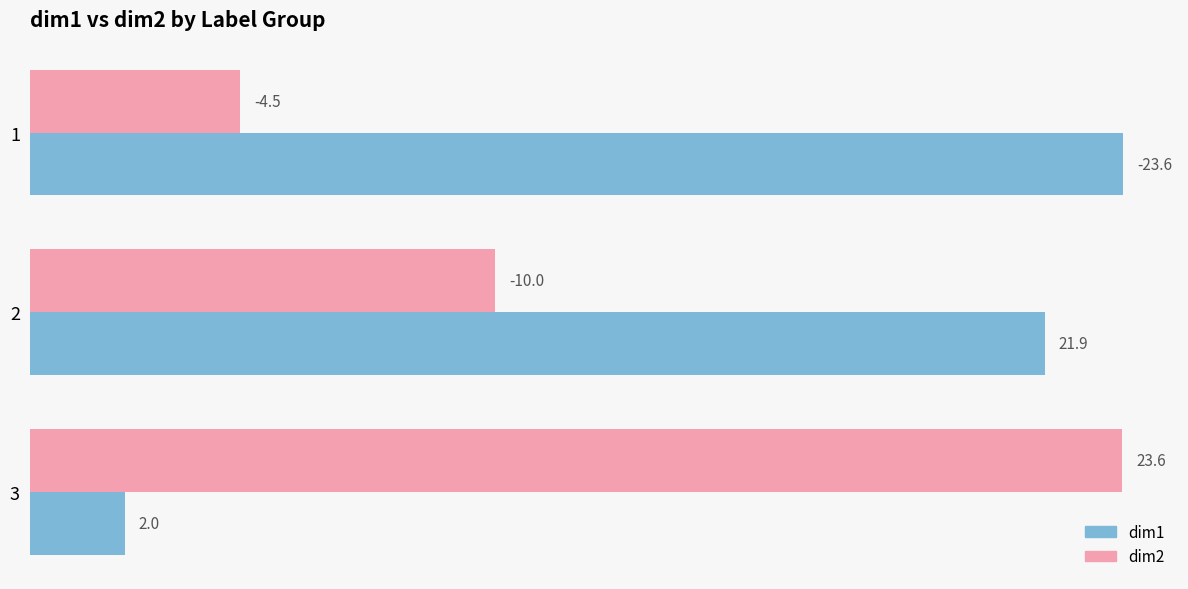

List the labels in order of dim1 value, smallest first.

3, 2, 1